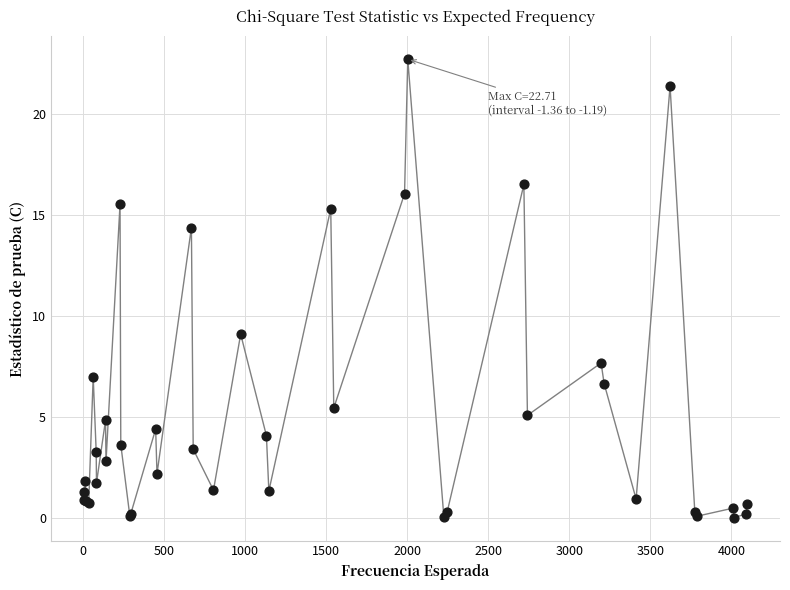

What Y value in the scatter plot is closest to 11?

9.1